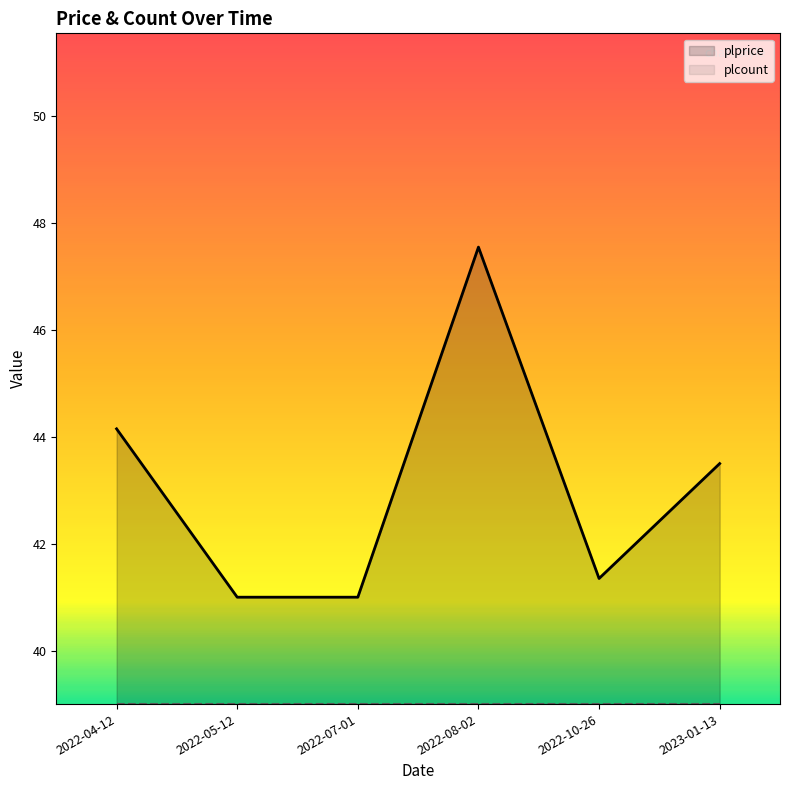

What is the difference between the maximum and minimum values?

6.5